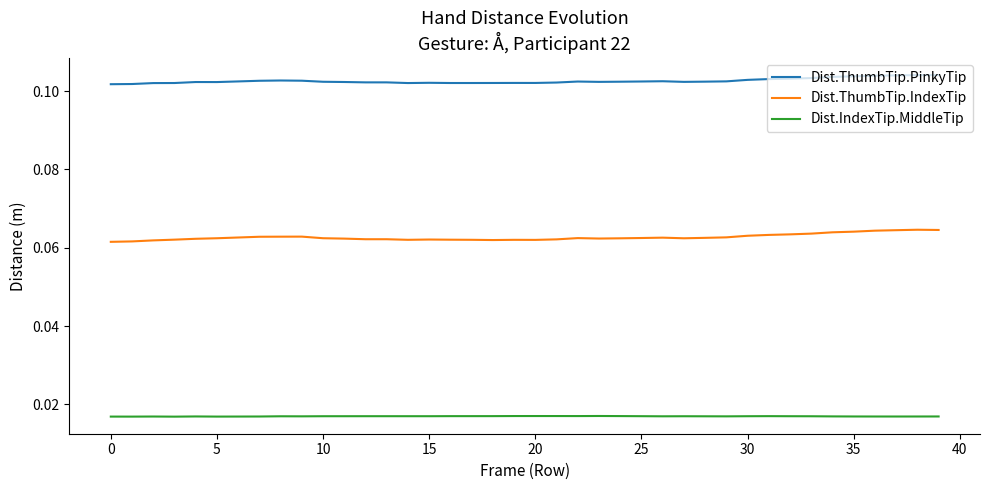

Which series has the largest total across all categories?

Dist.ThumbTip.PinkyTip